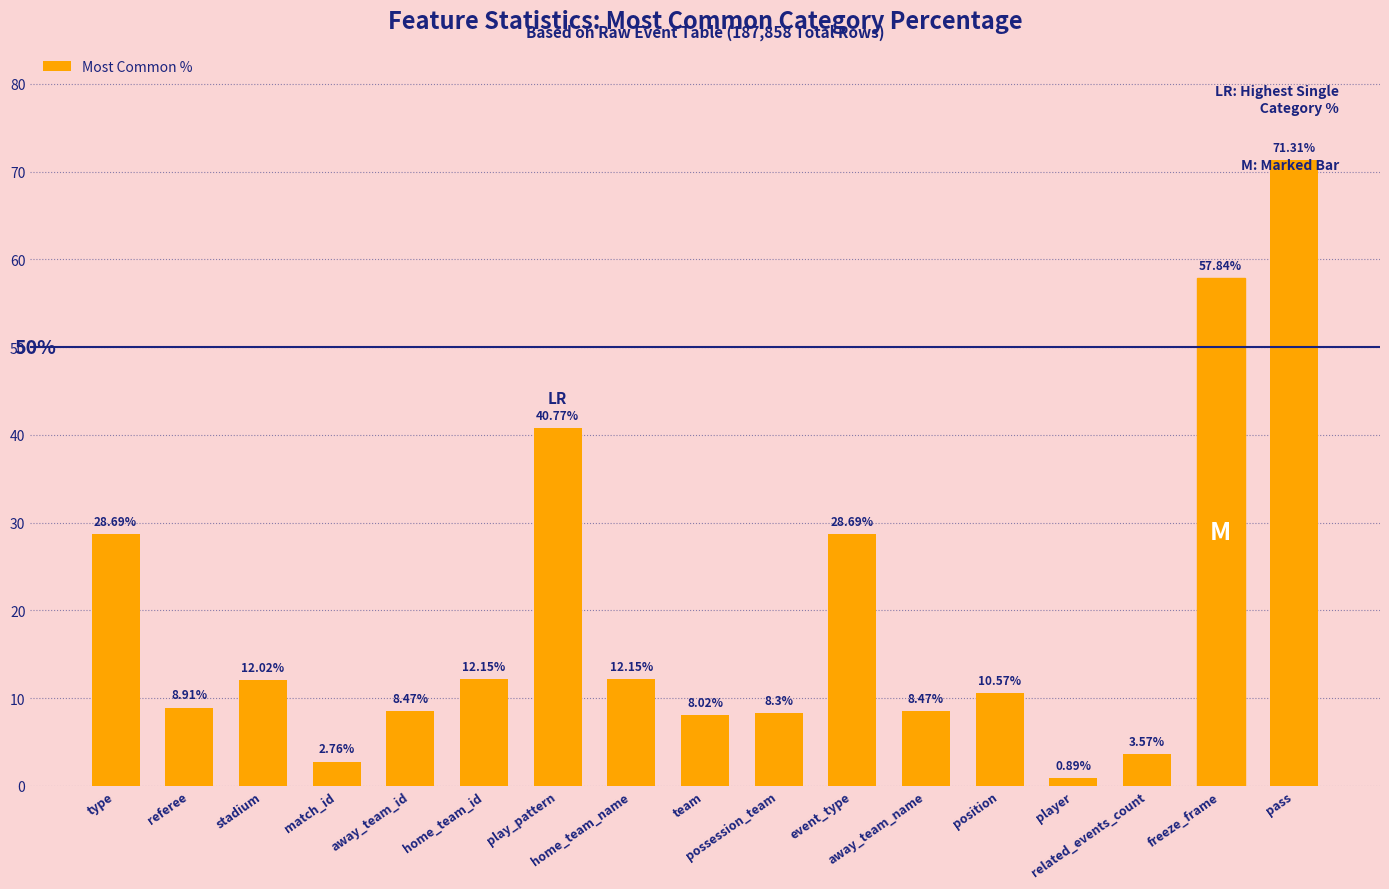

What is the difference between the second highest and second lowest values?

55.1